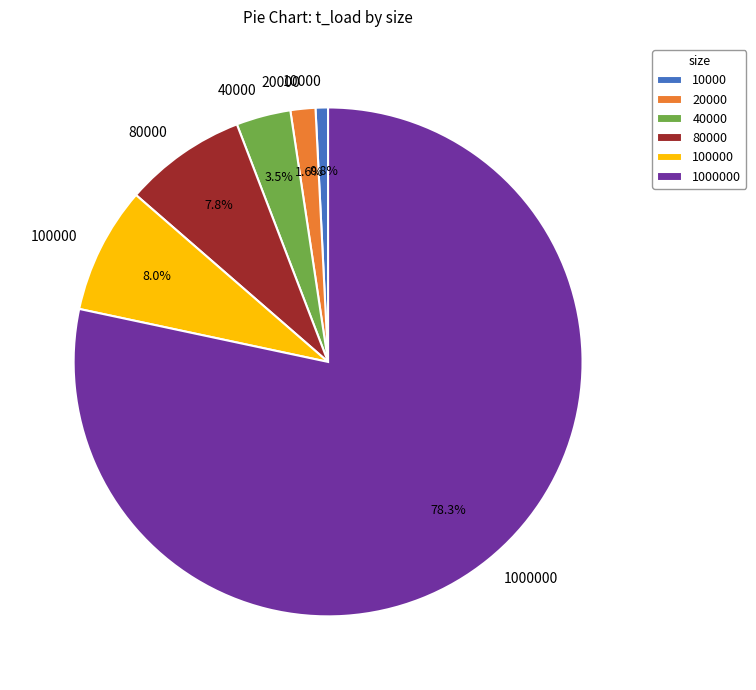

To the nearest percent, what is the average slice percentage?

17%